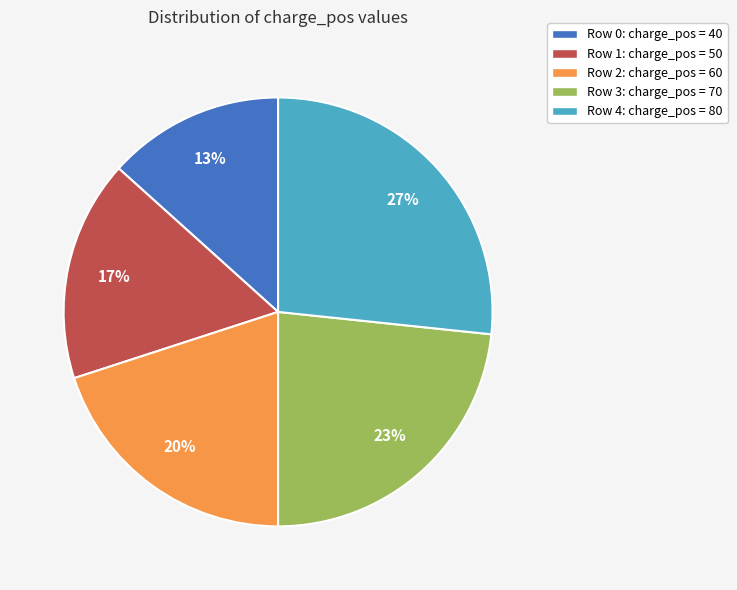

Rank the categories by value from highest to lowest.

Row 4: charge_pos = 80, Row 3: charge_pos = 70, Row 2: charge_pos = 60, Row 1: charge_pos = 50, Row 0: charge_pos = 40